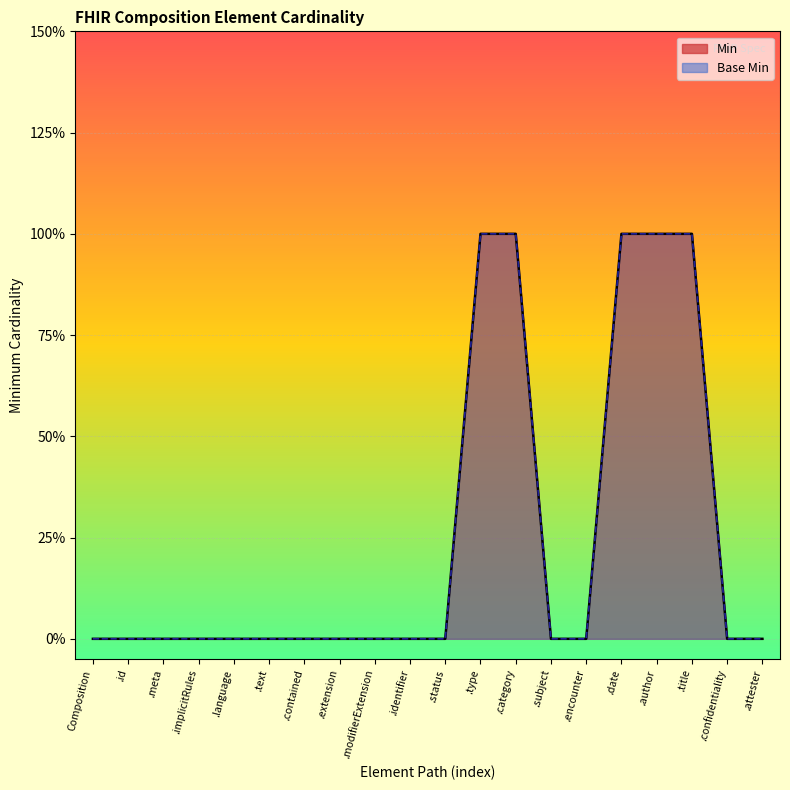

Reading right to left, list all the values displayed in this chart.

Min: 0	0	1	1	1	0	0	1	1	0	0	0	0	0	0	0	0	0	0	0
Base Min: 0	0	1	1	1	0	0	1	1	0	0	0	0	0	0	0	0	0	0	0